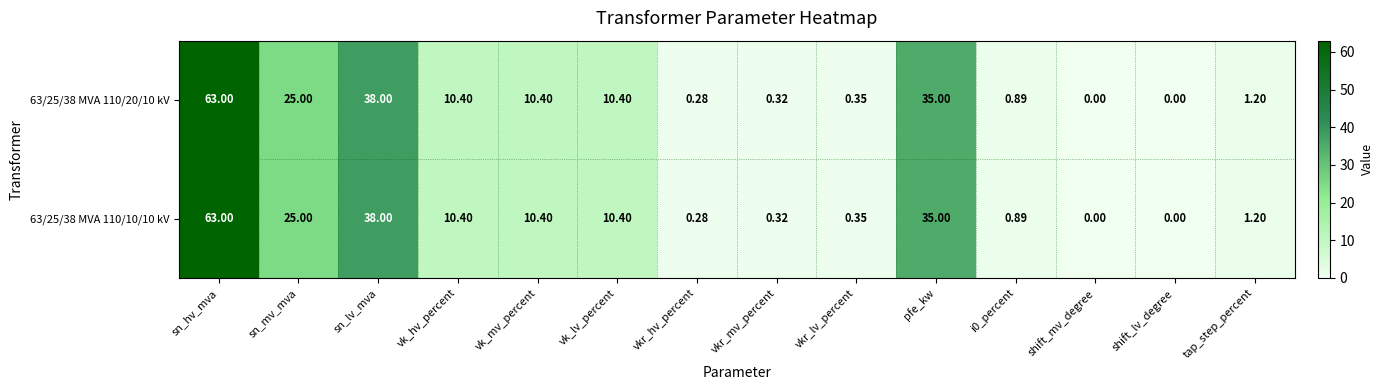

At which category does the chart reach its peak across all series?

sn_hv_mva